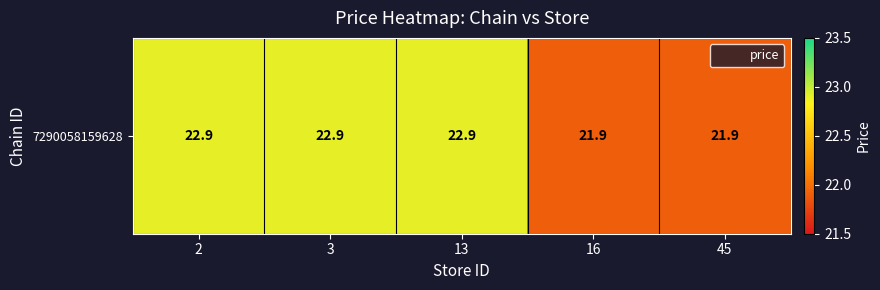

Between 13 and 3, which is larger?

13